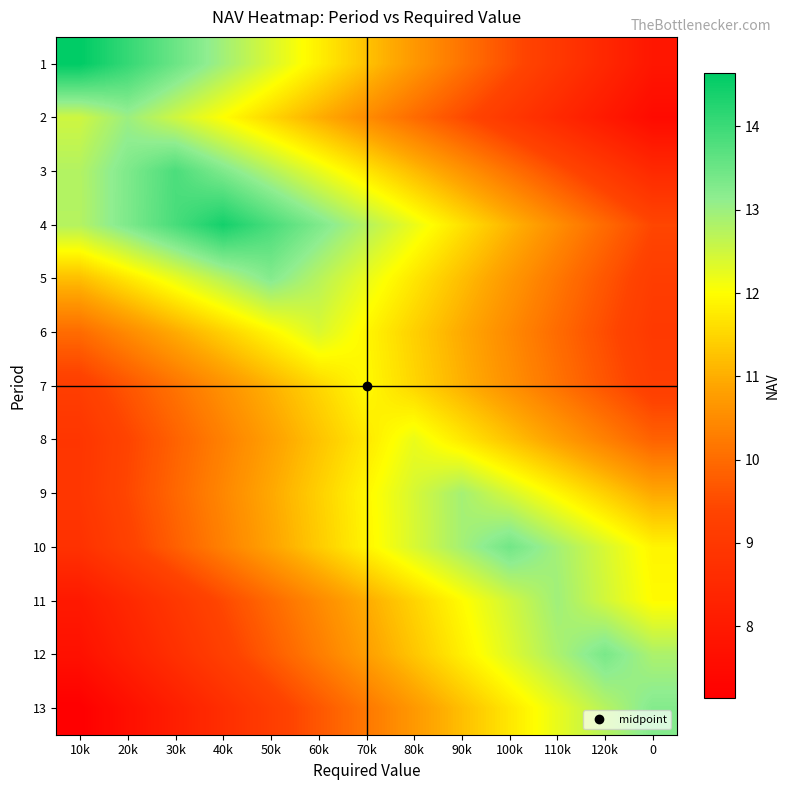

Reading left to right, transcribe all the data shown in this chart.

1: 10k=14.6	20k=14.1	30k=13.5	40k=12.9	50k=12.4	60k=11.8	70k=11.3	80k=10.7	90k=10.1	100k=9.6	110k=9.0	120k=8.4	0=7.9
2: 10k=12.5	20k=13.0	30k=12.5	40k=12.0	50k=11.5	60k=11.0	70k=10.5	80k=10.0	90k=9.5	100k=9.0	110k=8.5	120k=8.0	0=7.5
3: 10k=12.8	20k=13.3	30k=13.8	40k=13.3	50k=12.8	60k=12.2	70k=11.7	80k=11.2	90k=10.6	100k=10.1	110k=9.6	120k=9.0	0=8.5
4: 10k=12.8	20k=13.3	30k=13.9	40k=14.4	50k=13.9	60k=13.3	70k=12.8	80k=12.2	90k=11.6	100k=11.1	110k=10.5	120k=10.0	0=9.4
5: 10k=11.2	20k=11.7	30k=12.2	40k=12.7	50k=13.2	60k=12.7	70k=12.2	80k=11.7	90k=11.2	100k=10.7	110k=10.2	120k=9.7	0=9.2
6: 10k=10.0	20k=10.5	30k=11.0	40k=11.4	50k=11.9	60k=12.4	70k=11.9	80k=11.4	90k=11.0	100k=10.5	110k=10.0	120k=9.5	0=9.0
7: 10k=9.2	20k=9.7	30k=10.1	40k=10.6	50k=11.0	60k=11.5	70k=12.0	80k=11.5	90k=11.0	100k=10.6	110k=10.1	120k=9.7	0=9.2
8: 10k=8.9	20k=9.4	30k=9.9	40k=10.3	50k=10.8	60k=11.3	70k=11.7	80k=12.2	90k=11.7	100k=11.3	110k=10.8	120k=10.3	0=9.9
9: 10k=8.9	20k=9.4	30k=9.9	40k=10.4	50k=10.9	60k=11.4	70k=11.9	80k=12.4	90k=12.9	100k=12.4	110k=11.9	120k=11.4	0=10.9
10: 10k=8.8	20k=9.3	30k=9.8	40k=10.3	50k=10.9	60k=11.4	70k=11.9	80k=12.4	90k=12.9	100k=13.4	110k=12.9	120k=12.4	0=11.9
11: 10k=8.0	20k=8.5	30k=9.0	40k=9.5	50k=10.0	60k=10.5	70k=11.0	80k=11.5	90k=12.0	100k=12.5	110k=13.0	120k=12.5	0=12.0
12: 10k=7.7	20k=8.2	30k=8.7	40k=9.2	50k=9.8	60k=10.3	70k=10.8	80k=11.3	90k=11.8	100k=12.3	110k=12.8	120k=13.4	0=12.8
13: 10k=7.1	20k=7.6	30k=8.2	40k=8.7	50k=9.2	60k=9.7	70k=10.2	80k=10.7	90k=11.2	100k=11.7	110k=12.2	120k=12.7	0=13.2